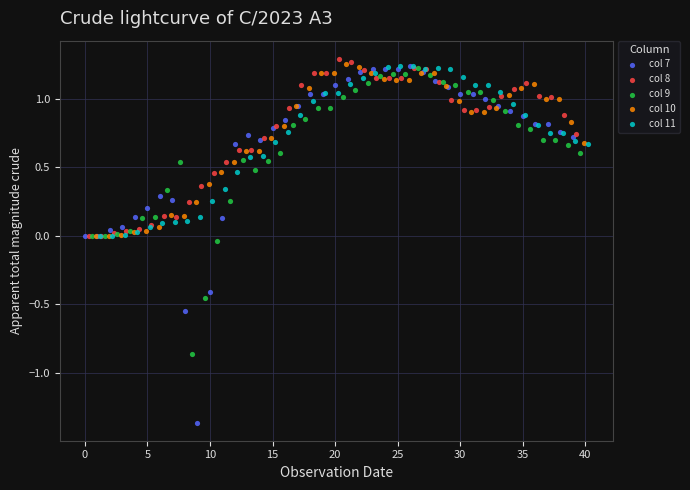

Which series has the largest Y range (max minus min)?

col 7